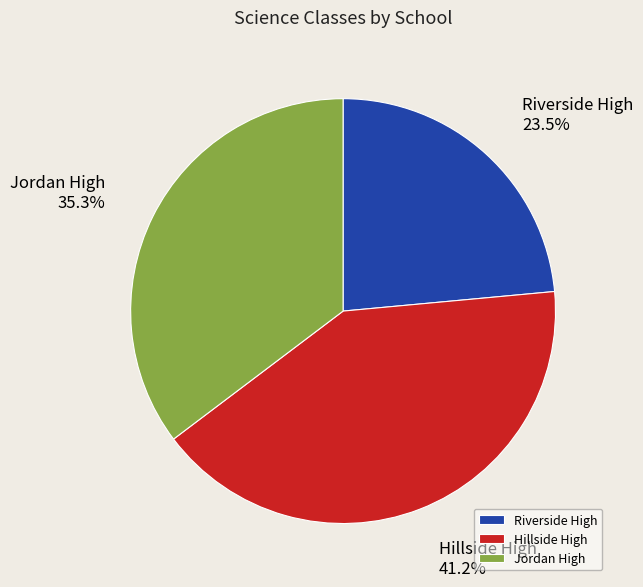

What portion of the pie excludes Riverside High?

76.5%